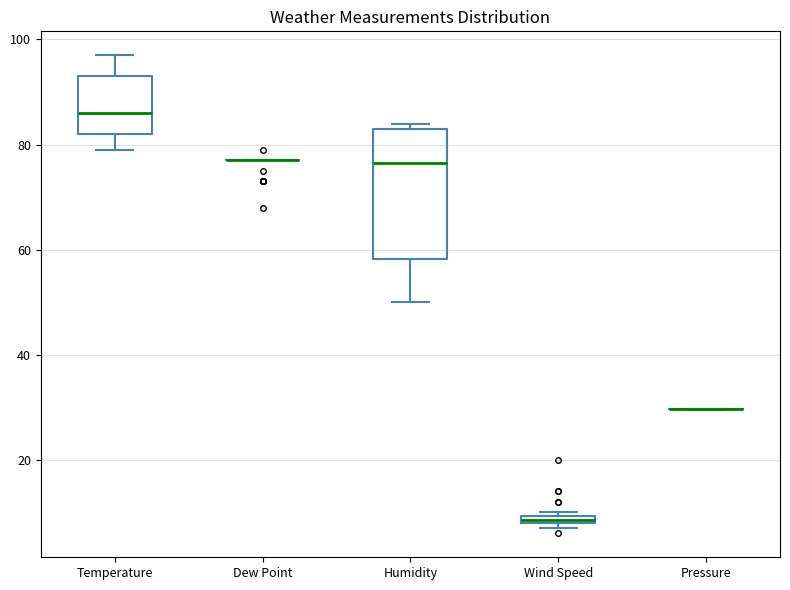

Where does the median line of the box for Humidity sit on the y-axis? The values are not printed on the chart, so give them approximately, as read against the axis.

76